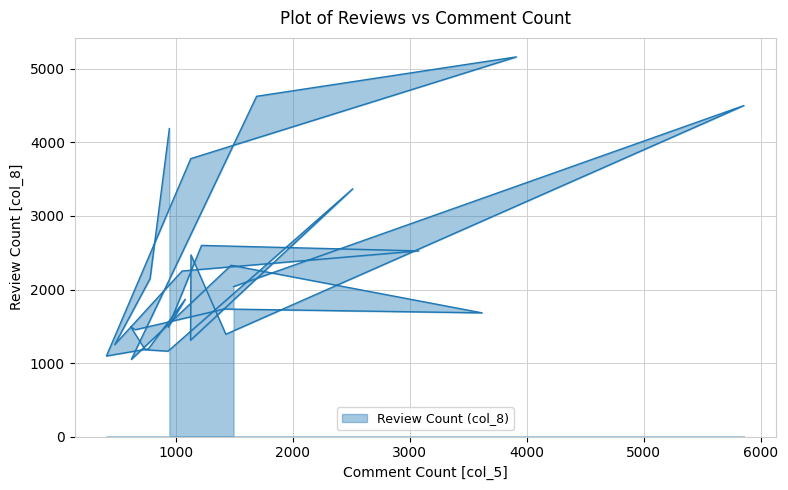

What is the sum of the values at 944 and 779?

6337